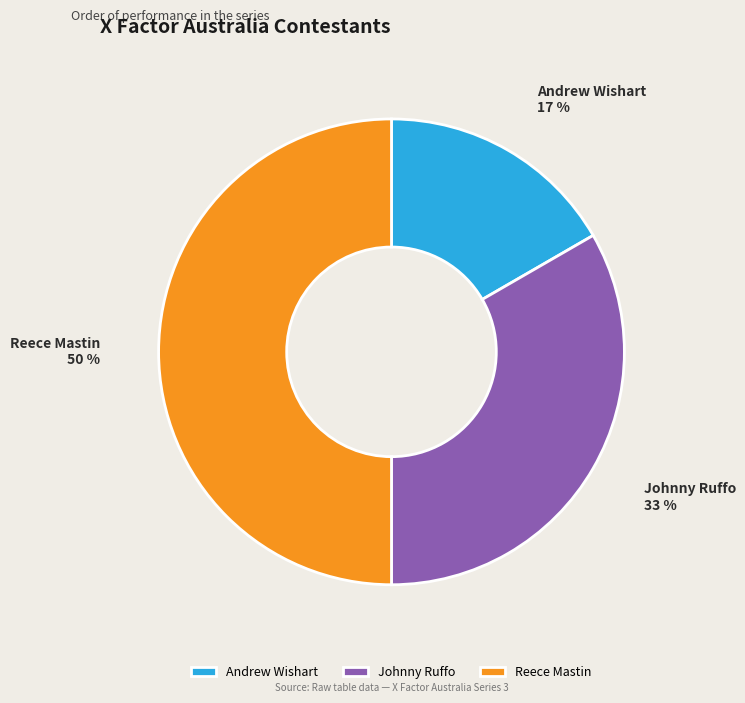

What percentage is the Reece Mastin slice, to the nearest percent?

50%